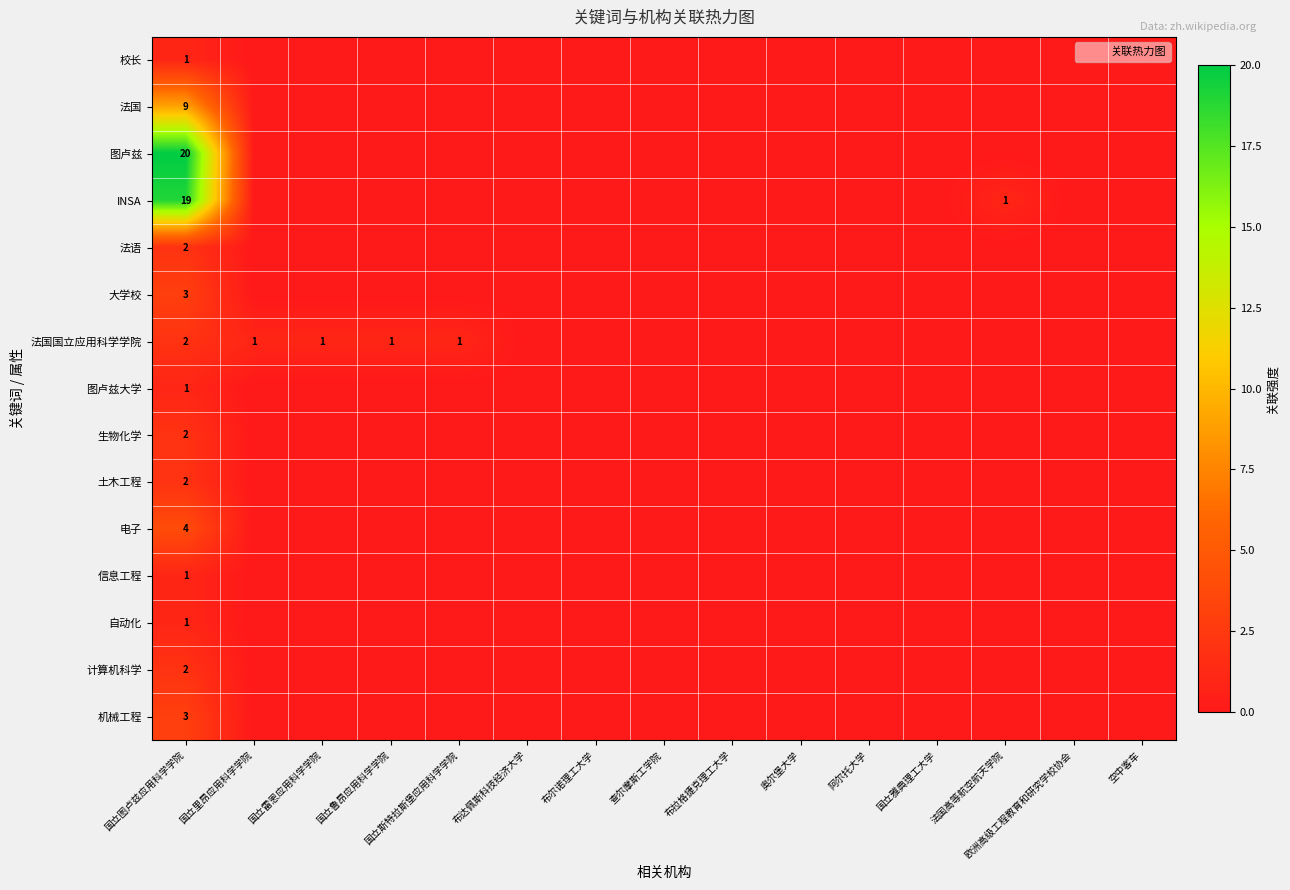

Which series has the widest spread of values?

图卢兹